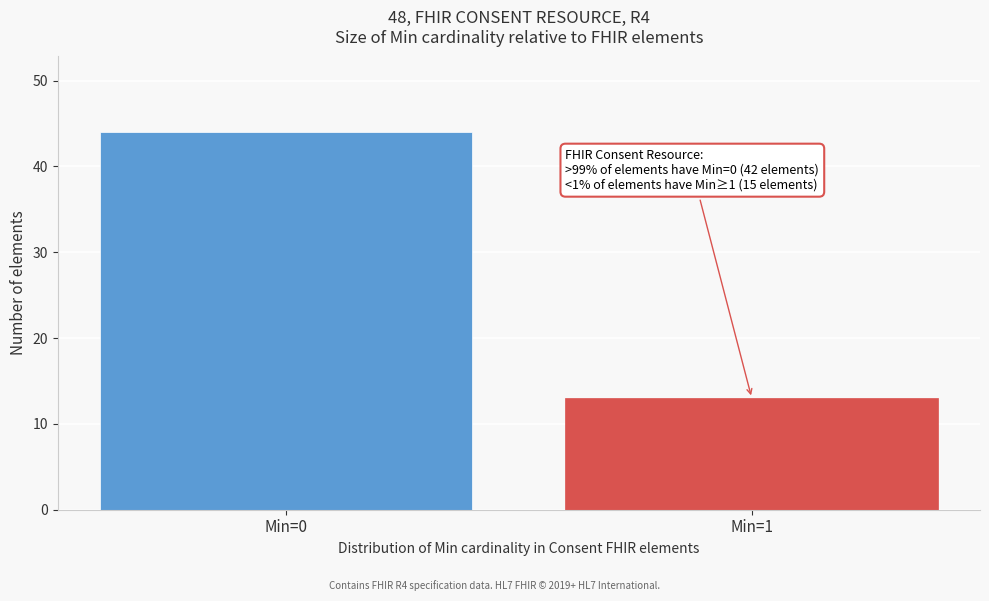

Reading left to right, what are all the values shown in this chart?

Min=0=44	Min=1=13